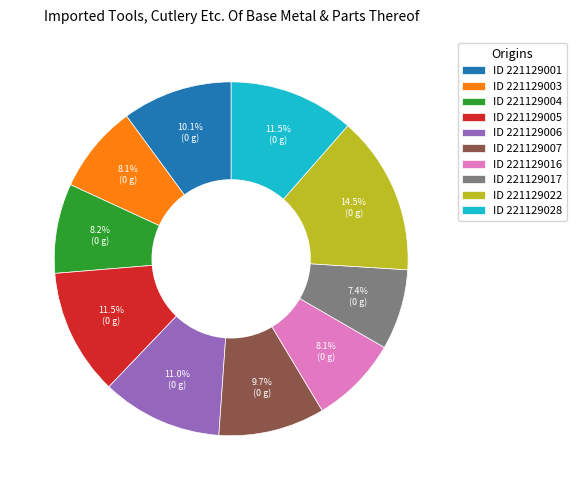

Combined, do ID 221129004 and ID 221129003 account for over 50%?

No